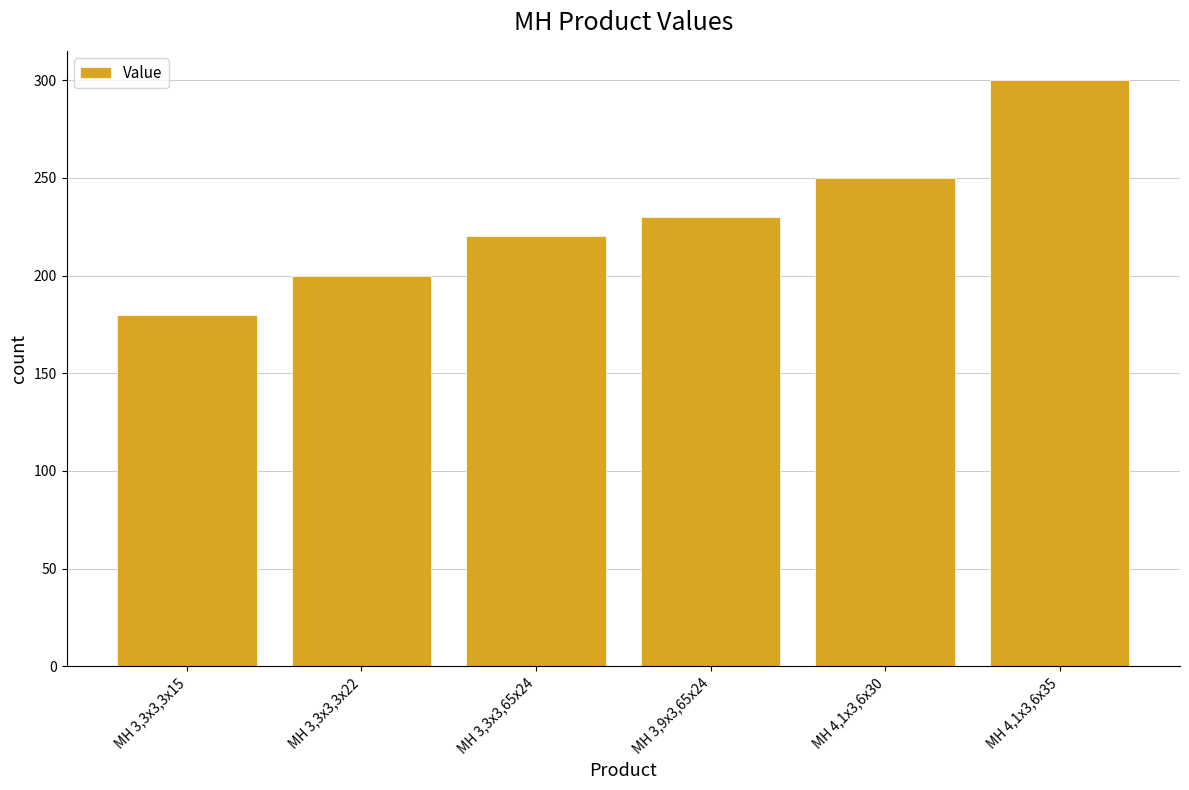

Rank the categories by value from highest to lowest.

MH 4,1x3,6x35, MH 4,1x3,6x30, MH 3,9x3,65x24, MH 3,3x3,65x24, MH 3,3x3,3x22, MH 3,3x3,3x15